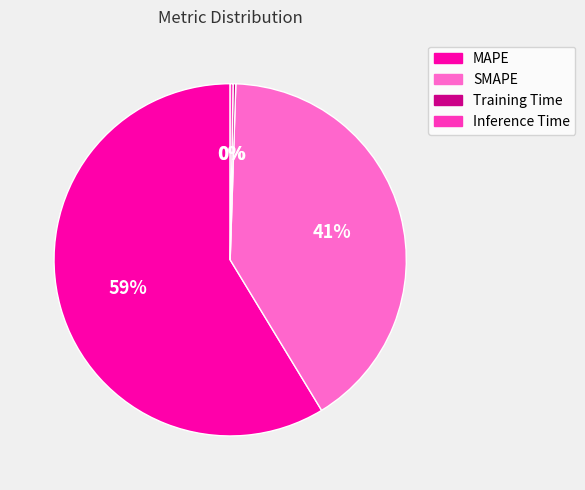

What is the largest slice in the pie chart?

MAPE